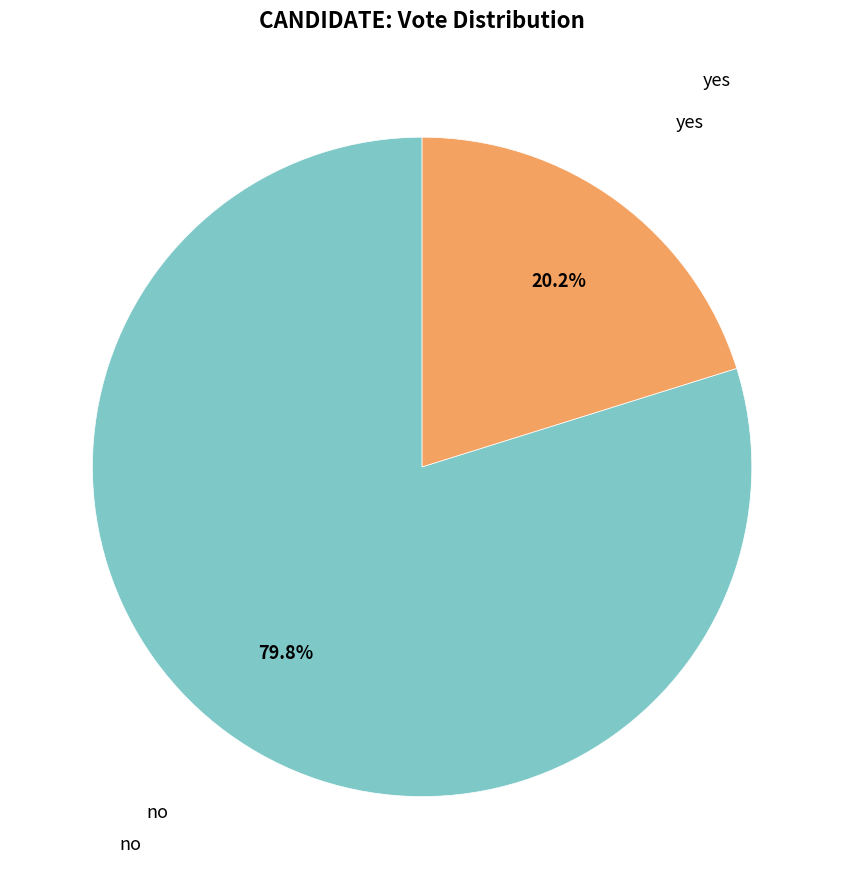

How many segments does this pie chart have?

2